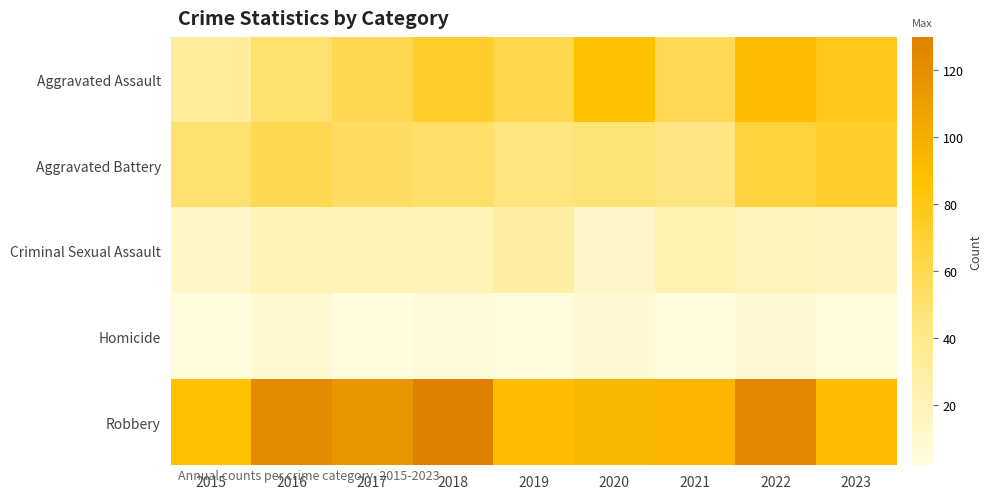

What is the total value across all series at 2017?

249